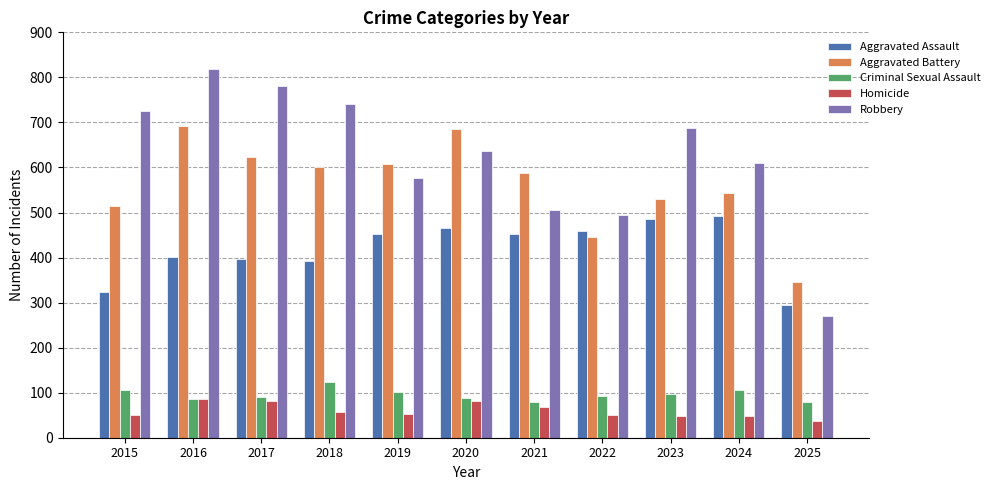

At 2023, list the series in order from smallest to largest.

Homicide, Criminal Sexual Assault, Aggravated Assault, Aggravated Battery, Robbery